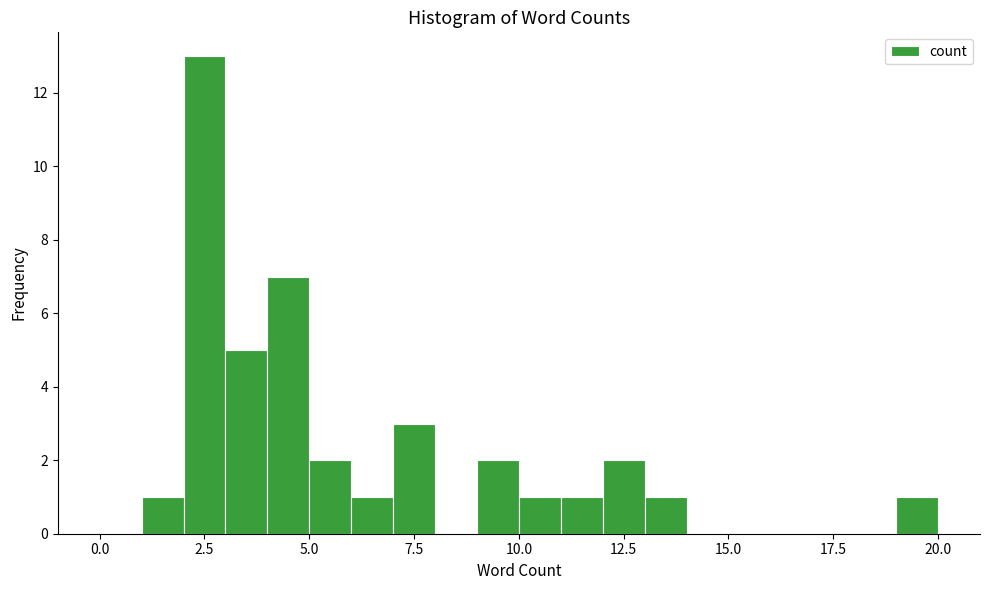

Around what value on the x-axis is the tallest bar? Give the approximate position of its centre, as read against the axis.

2.5